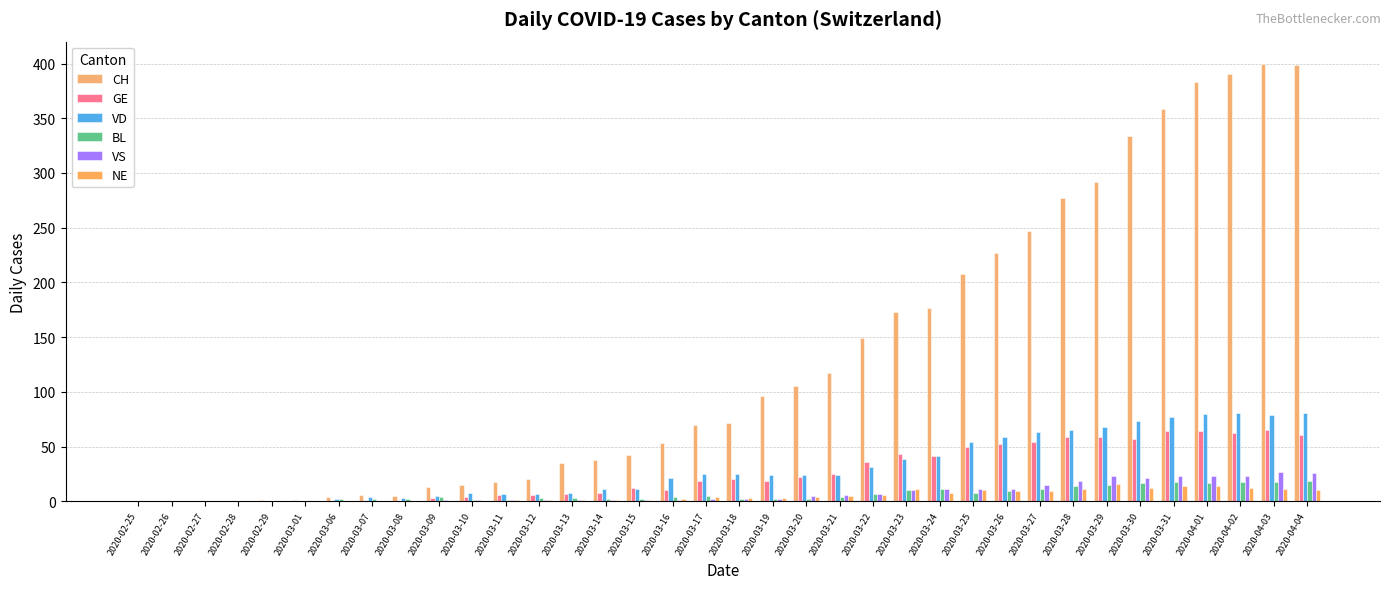

How many groups of bars are there?

36